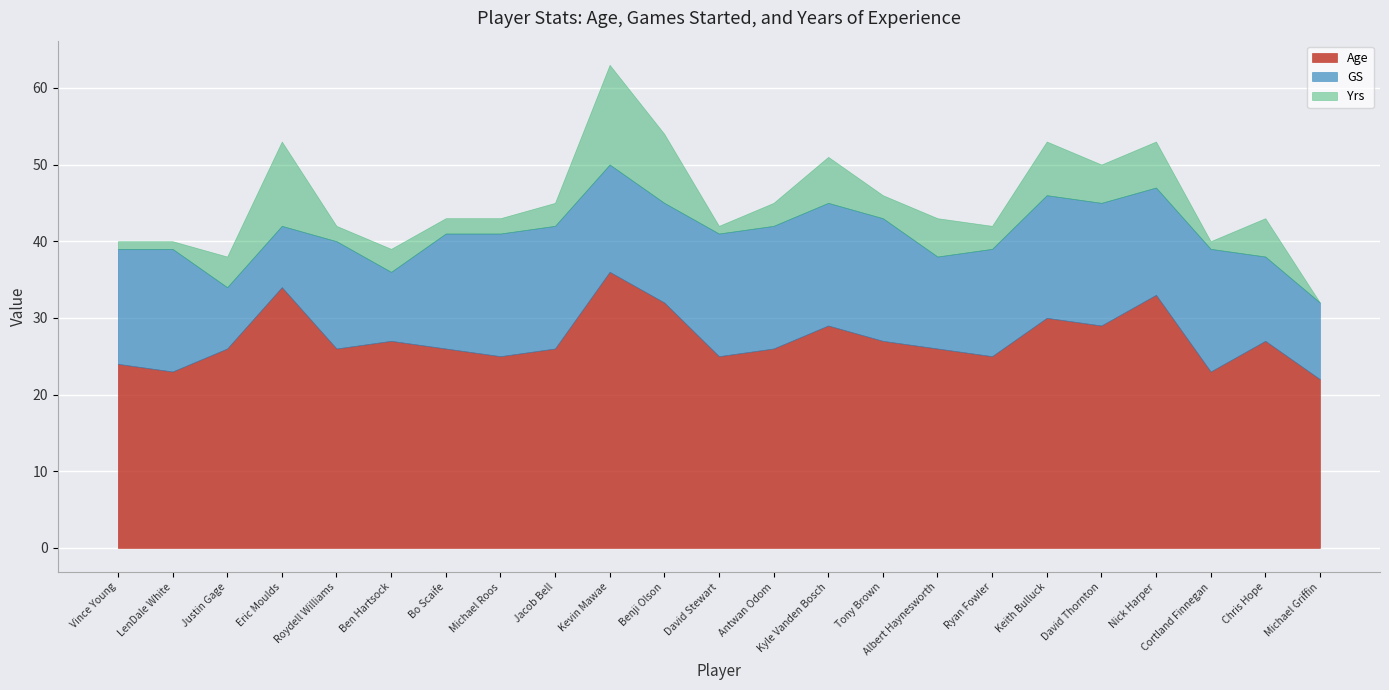

Which series changed the most between LenDale White and Benji Olson?

Age